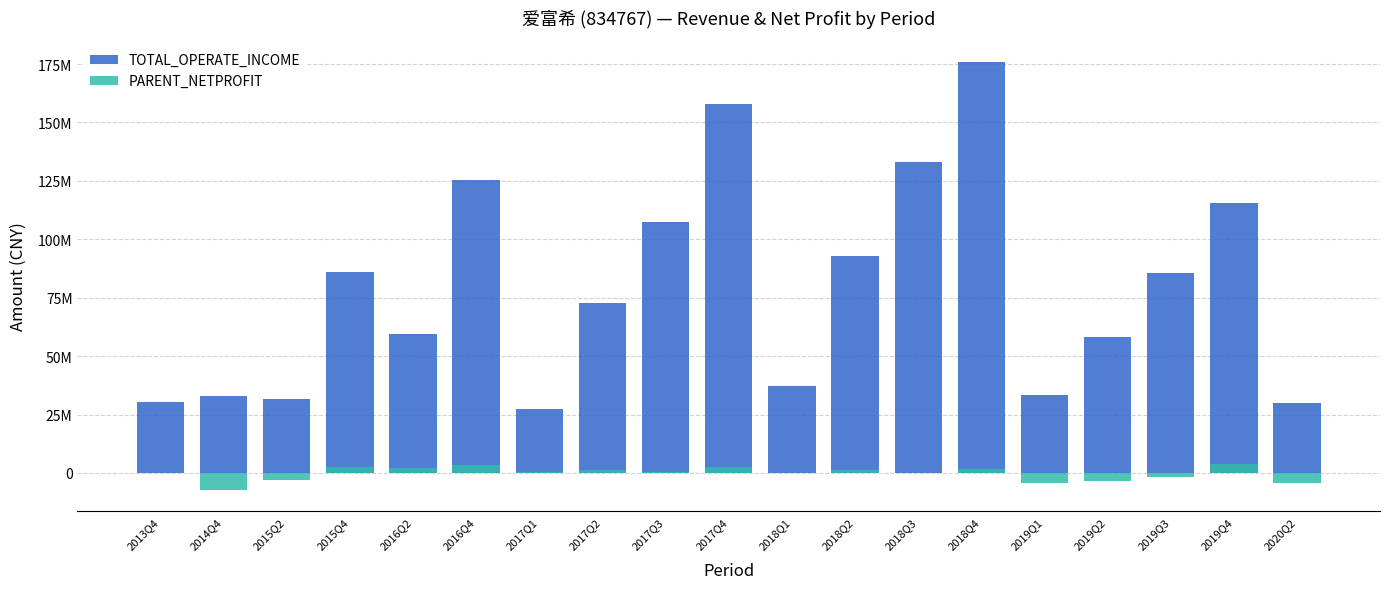

True or false: PARENT_NETPROFIT has a value of -3599789.7 at 2019Q2.

True